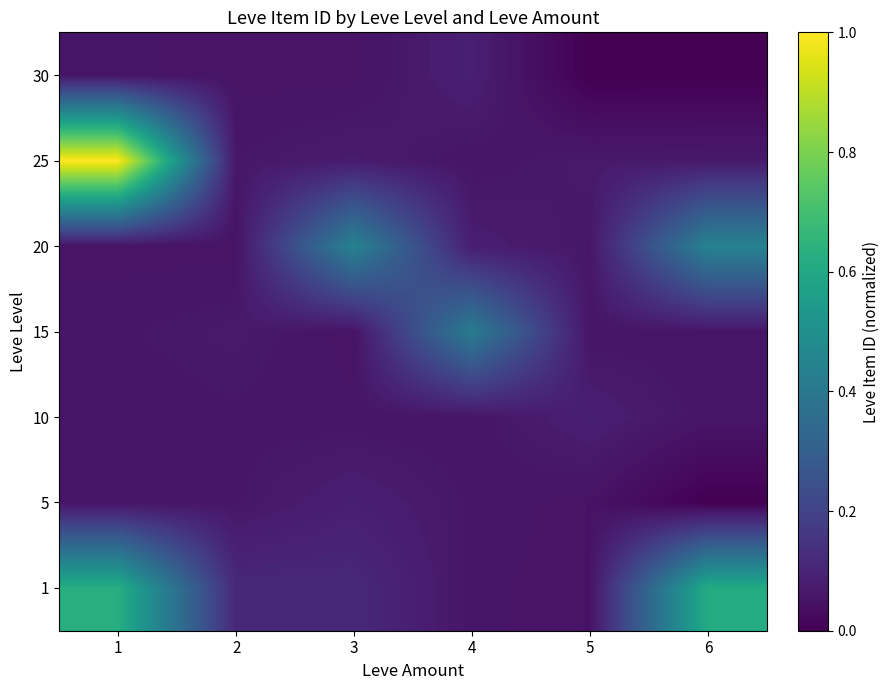

At which category is the sum across all series the highest?

1